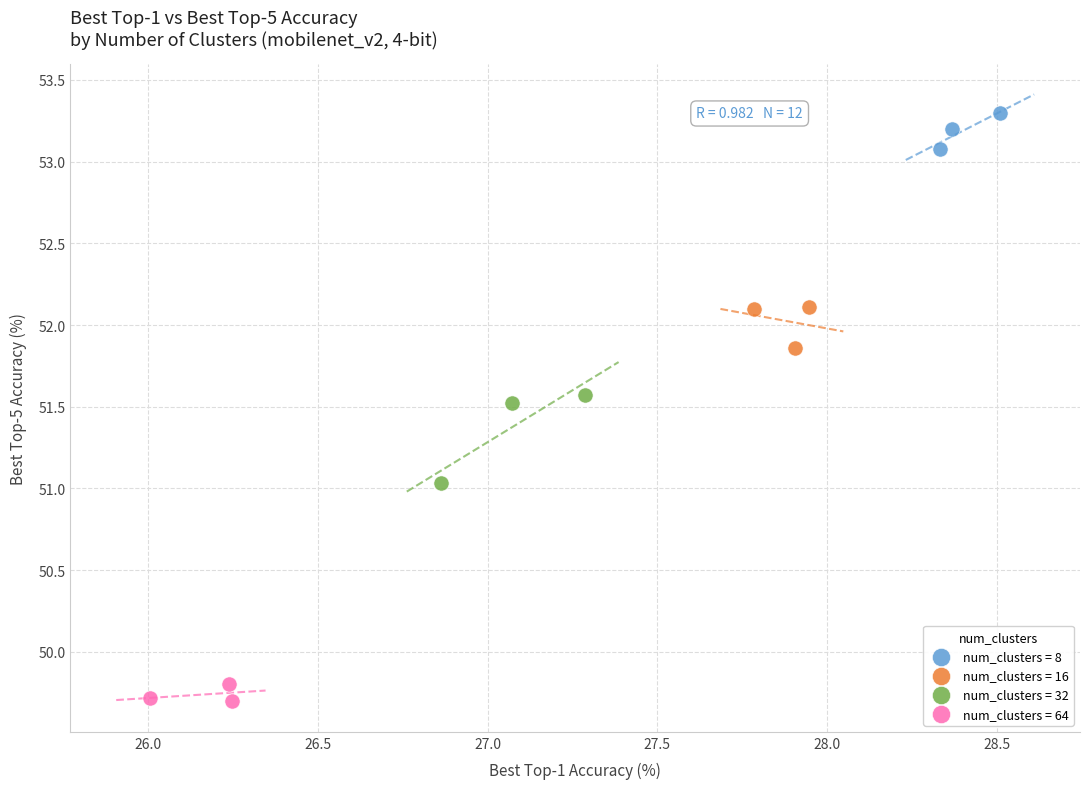

Which series contains the highest Y value?

num_clusters = 8